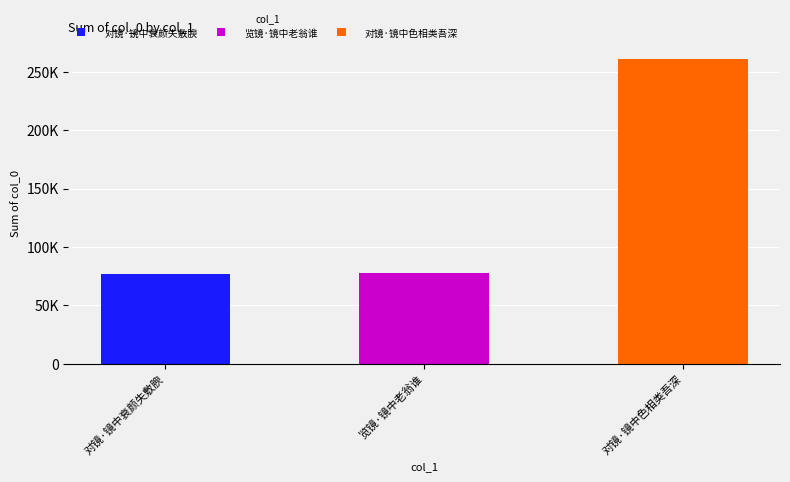

At which category does the chart reach its peak across all series?

对镜·镜中色相类吾深